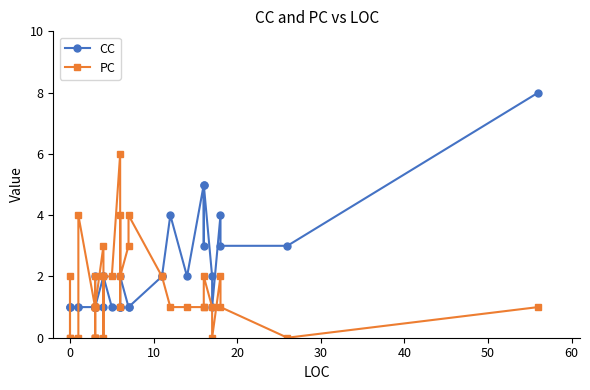

List the series in order of their overall mean, highest first.

CC, PC